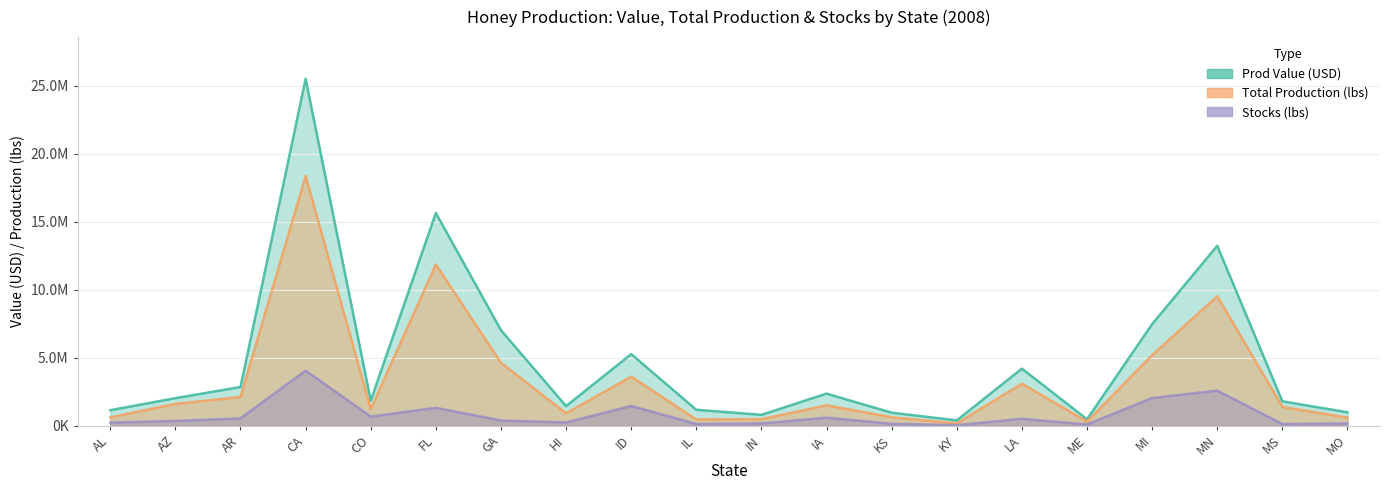

Between CO and GA, which series saw the biggest shift?

prodvalue